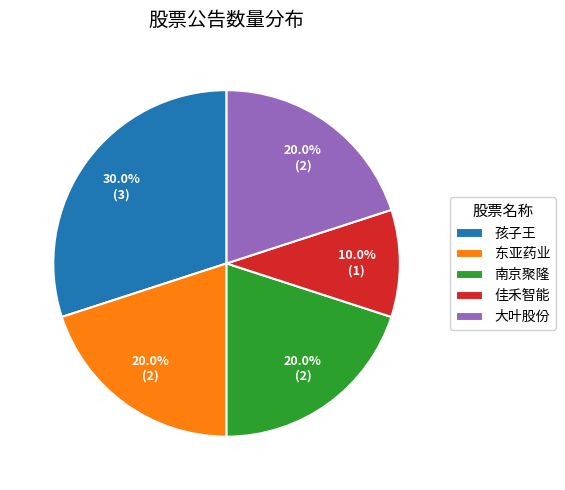

Which category has the biggest portion of the pie?

孩子王